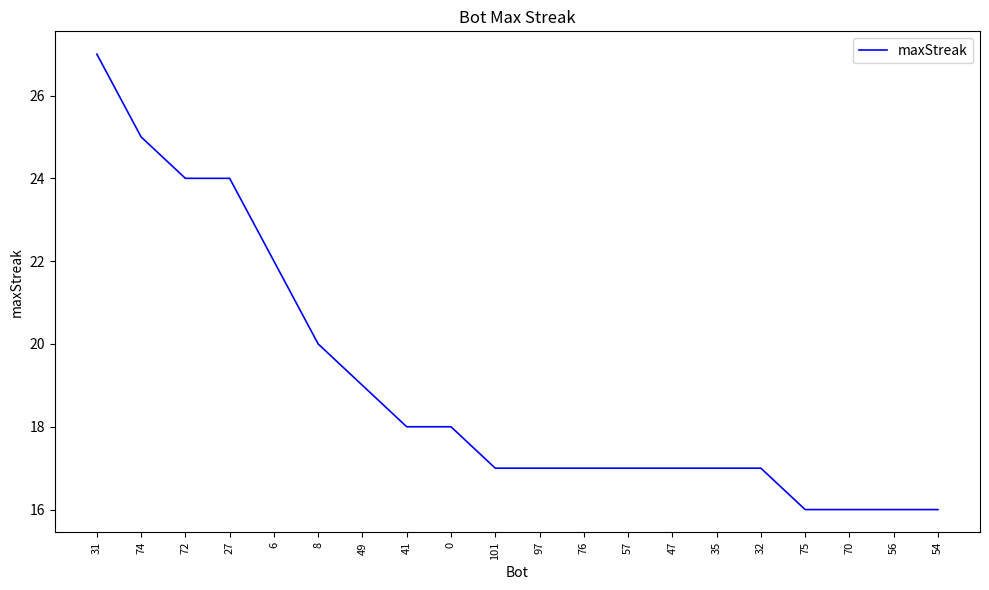

Reading right to left, extract all data points from this chart.

54=16	56=16	70=16	75=16	32=17	35=17	47=17	57=17	76=17	97=17	101=17	0=18	41=18	49=19	8=20	6=22	27=24	72=24	74=25	31=27